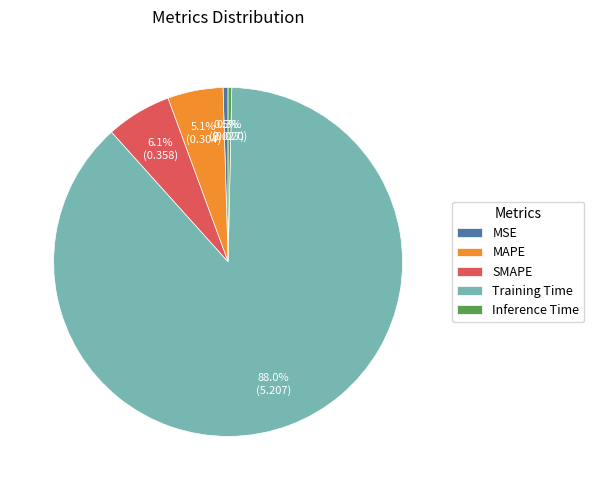

Which slice is the largest?

Training Time